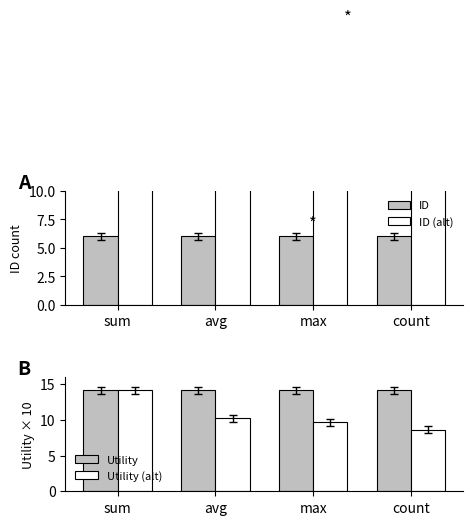

At which label is ID (alt) closest to 24?

sum